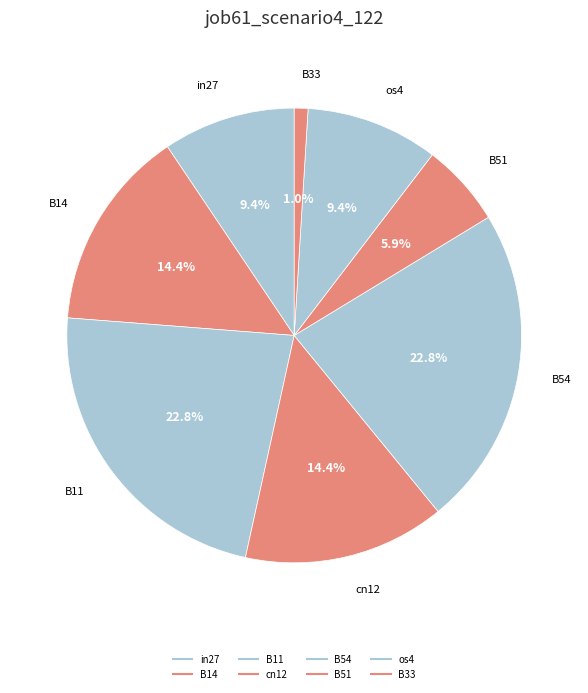

Is there any slice that represents more than half of the pie?

No